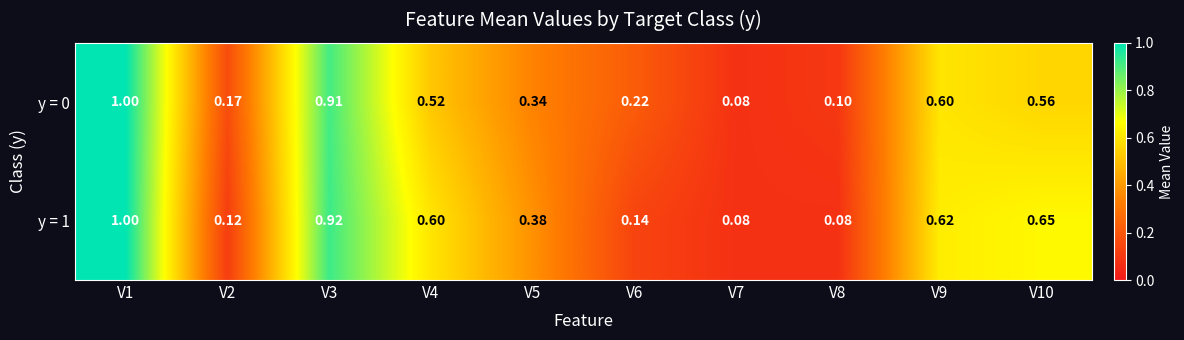

Is the value of y = 1 at V3 greater than the value of y = 0 at V3?

Yes